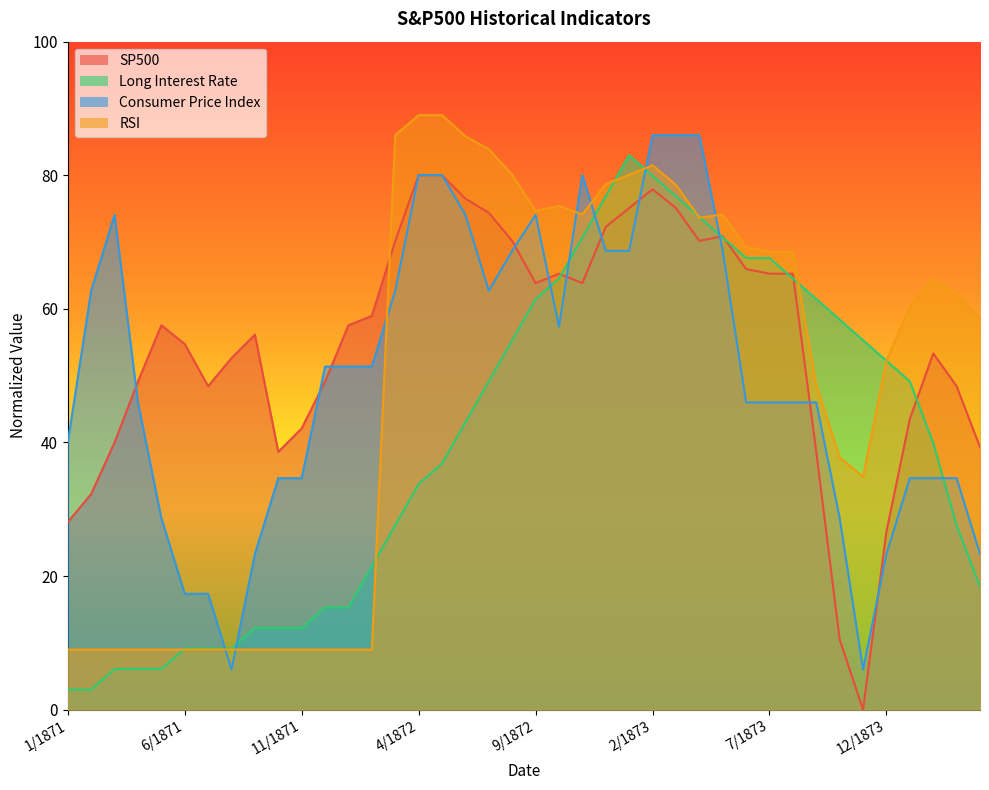

Rank the series by their maximum value, from highest to lowest.

RSI, Consumer Price Index, Long Interest Rate, SP500